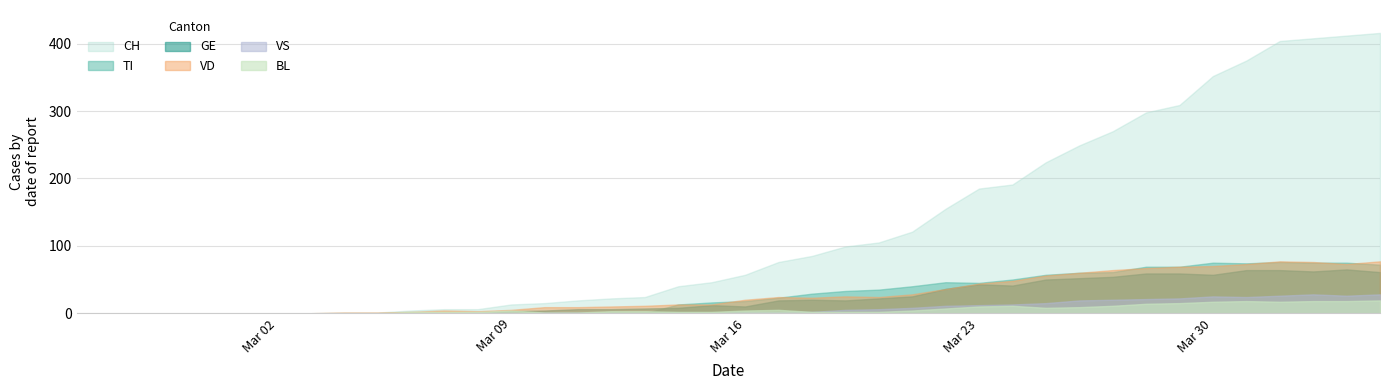

How many intersections are there between VD and TI?

6